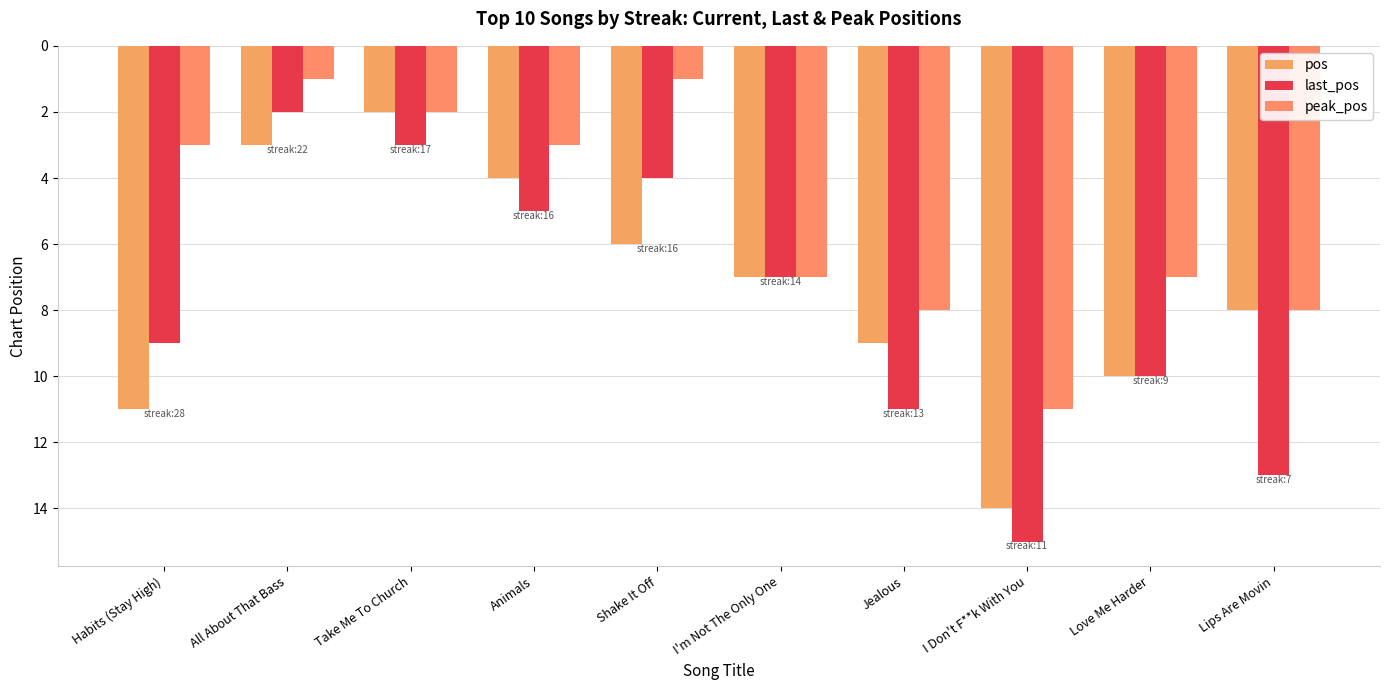

Reading right to left, what are all the values shown in this chart?

pos: Lips Are Movin=8	Love Me Harder=10	I Don't F**k With You=14	Jealous=9	I'm Not The Only One=7	Shake It Off=6	Animals=4	Take Me To Church=2	All About That Bass=3	Habits (Stay High)=11
last_pos: Lips Are Movin=13	Love Me Harder=10	I Don't F**k With You=15	Jealous=11	I'm Not The Only One=7	Shake It Off=4	Animals=5	Take Me To Church=3	All About That Bass=2	Habits (Stay High)=9
peak_pos: Lips Are Movin=8	Love Me Harder=7	I Don't F**k With You=11	Jealous=8	I'm Not The Only One=7	Shake It Off=1	Animals=3	Take Me To Church=2	All About That Bass=1	Habits (Stay High)=3